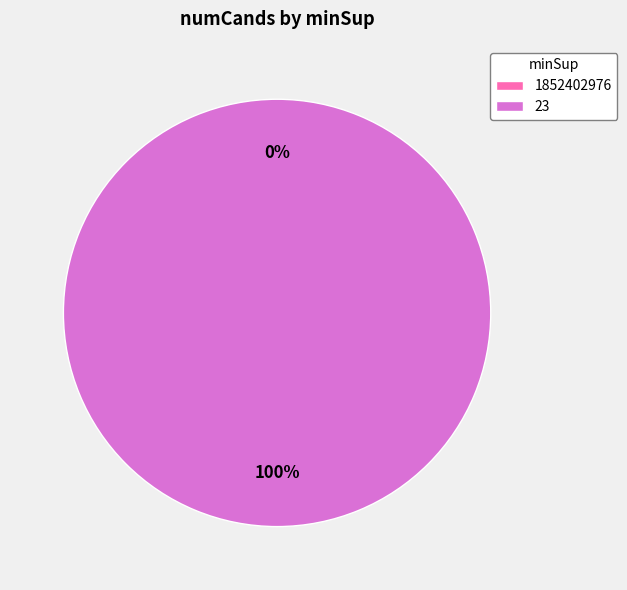

Between 23 and 1852402976, which is larger?

23